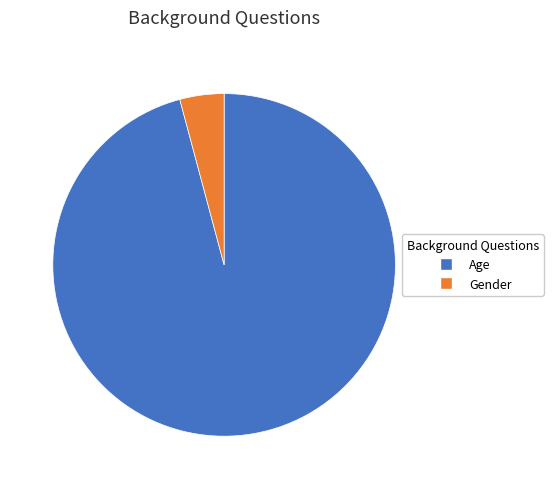

Do Gender and Age together represent more than half of the pie?

Yes